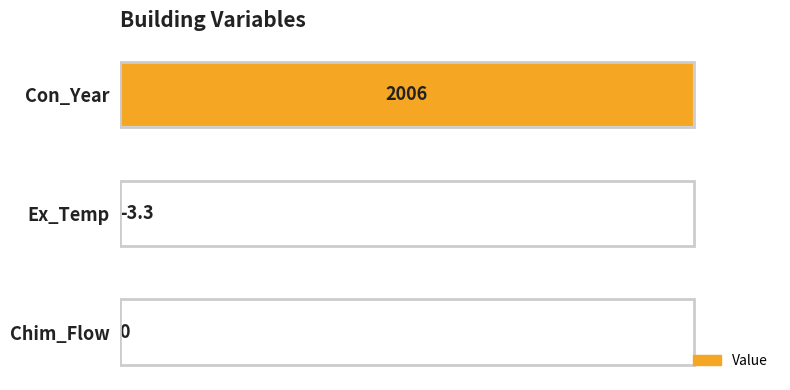

Which category has the highest value across all series?

Con_Year